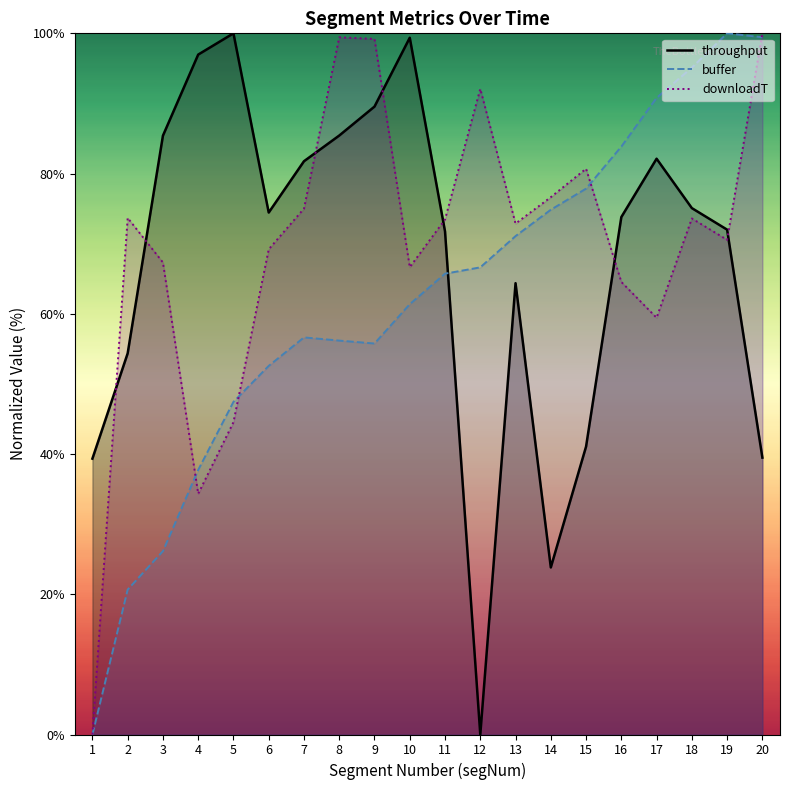

How many interior local valleys does the buffer series have?

1